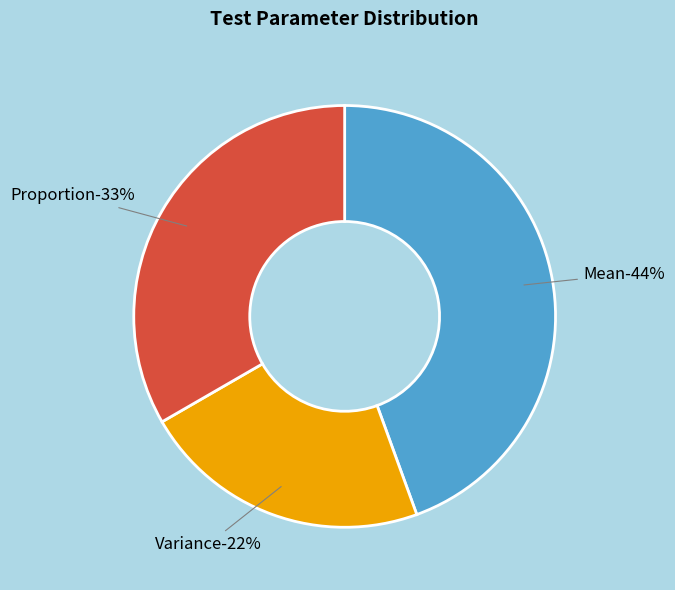

What percentage is the Proportion slice, to the nearest percent?

33%